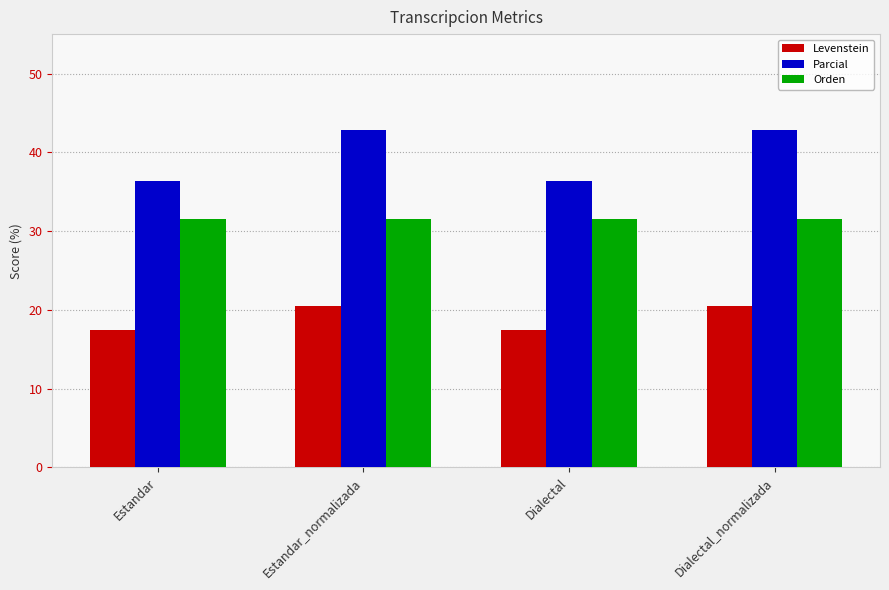

Reading left to right, what are all the values shown in this chart?

Levenstein: Estandar=17.5	Estandar_normalizada=20.5	Dialectal=17.5	Dialectal_normalizada=20.5
Parcial: Estandar=36.4	Estandar_normalizada=42.9	Dialectal=36.4	Dialectal_normalizada=42.9
Orden: Estandar=31.6	Estandar_normalizada=31.6	Dialectal=31.6	Dialectal_normalizada=31.6